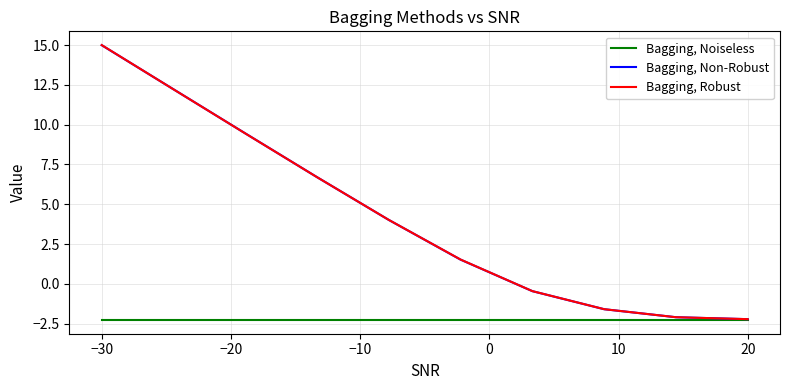

What is the sum of all Bagging, Non-Robust values?

42.5